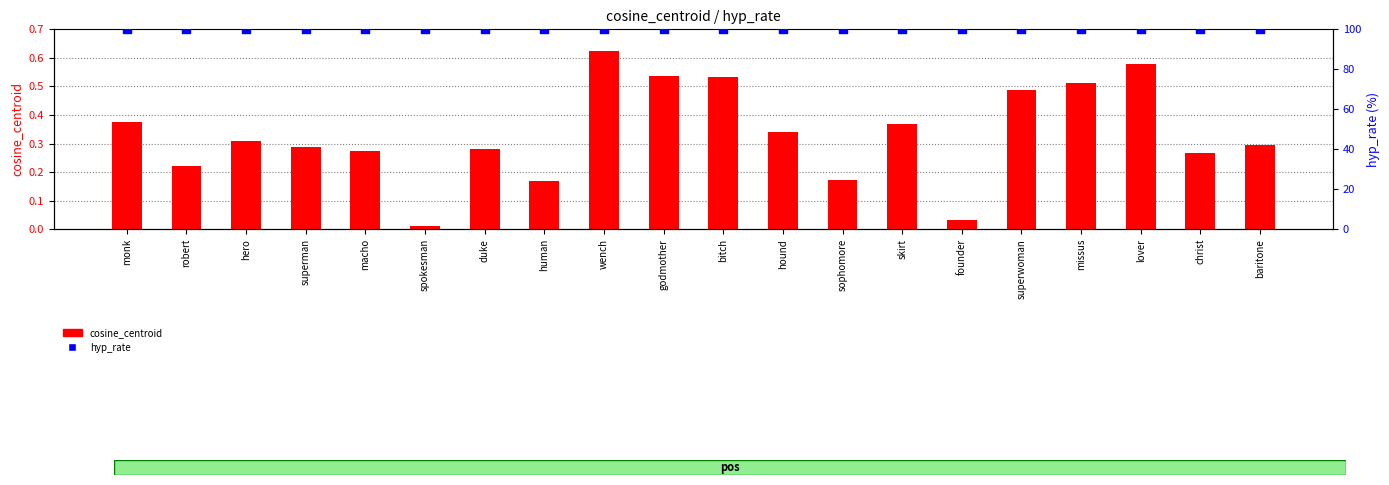

Which series contains the lowest Y value?

cosine_centroid